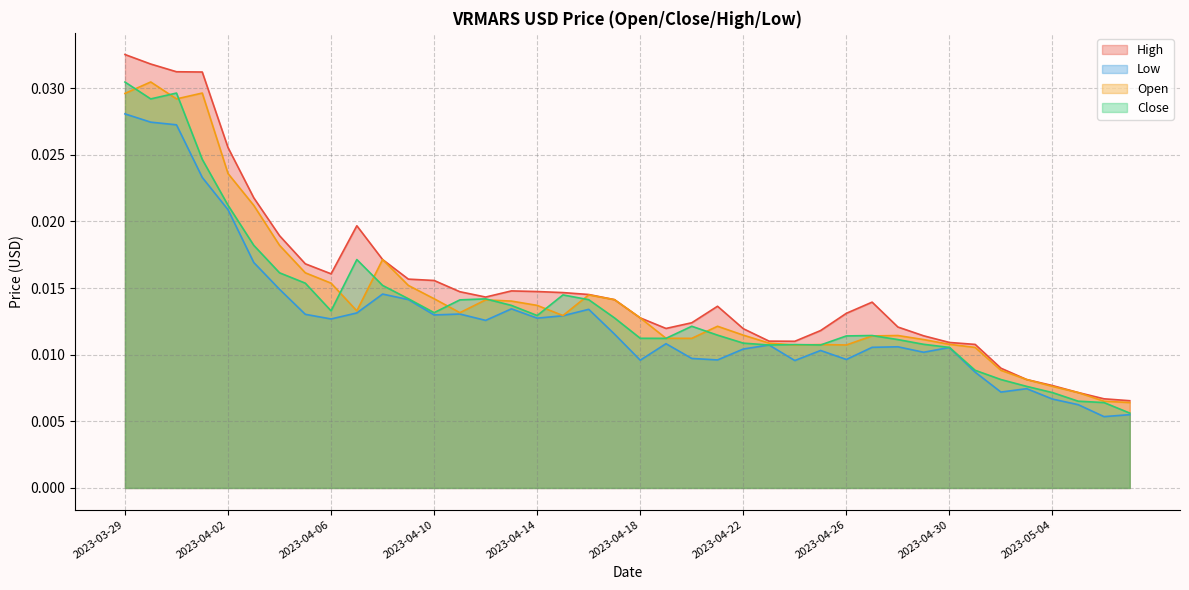

Which series has the widest spread of values?

High